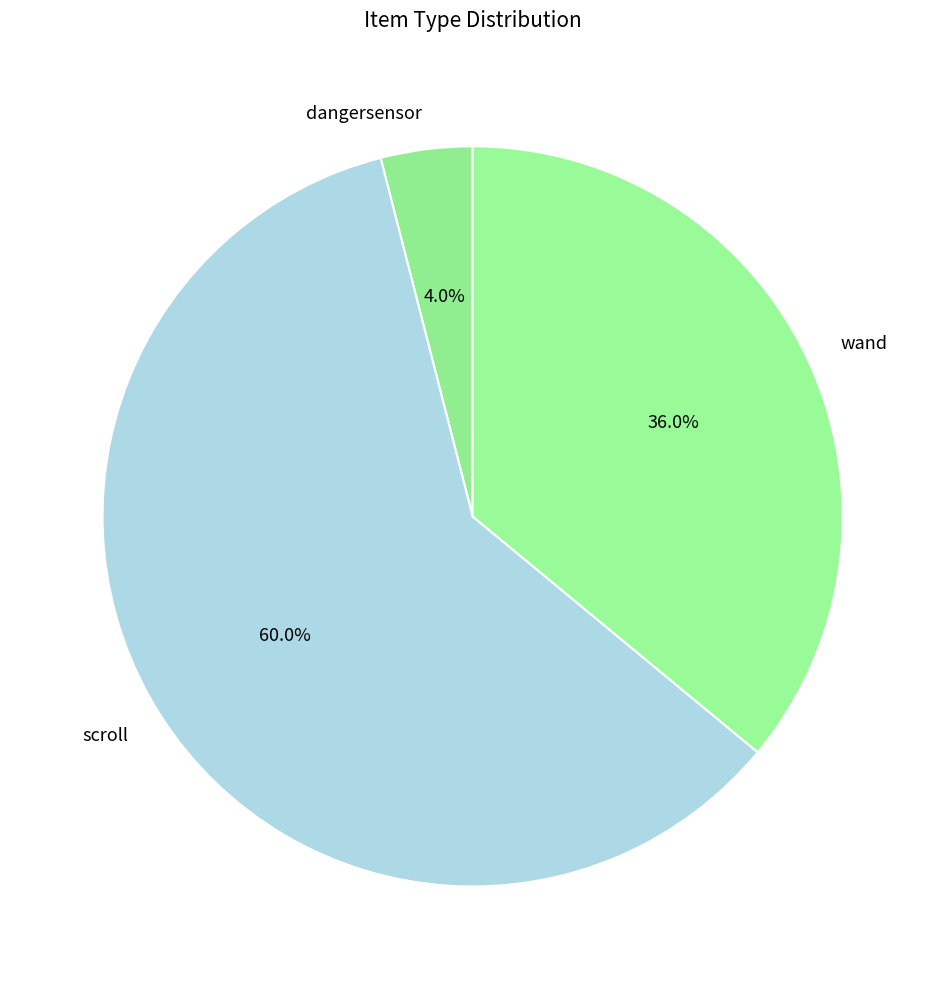

Combined, do dangersensor and wand account for over 50%?

No